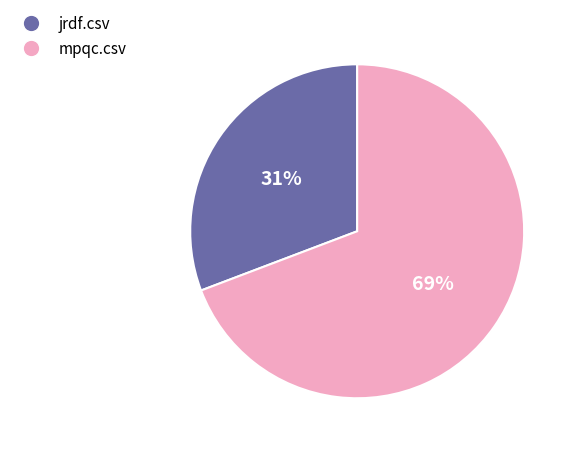

To the nearest percent, what is the difference between the largest and smallest slice percentages?

38%